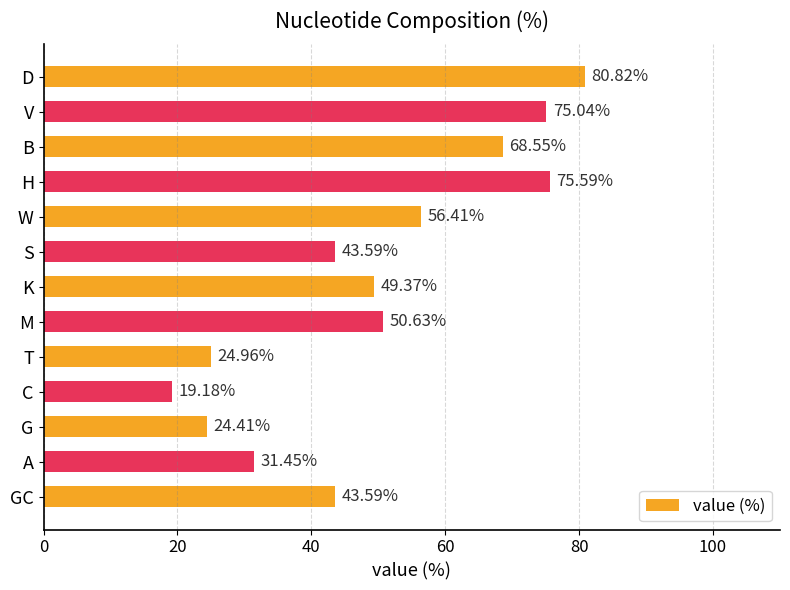

What is the difference between the second highest and minimum values?

56.4